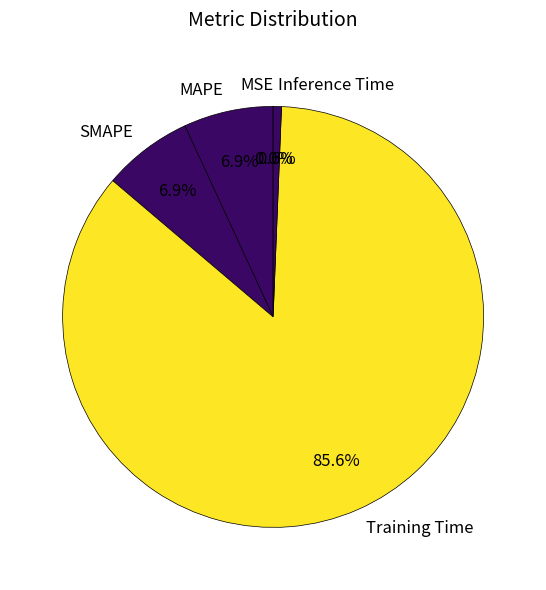

Is there a majority slice in this chart?

Yes